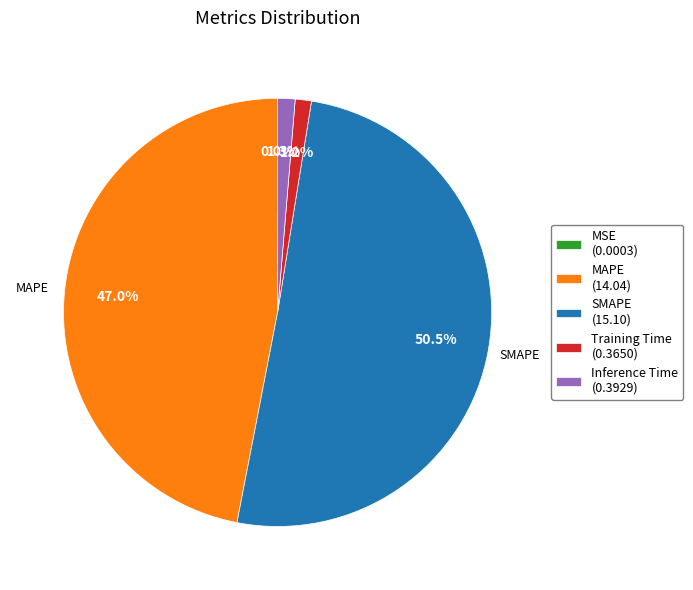

Does any single category account for the majority?

Yes